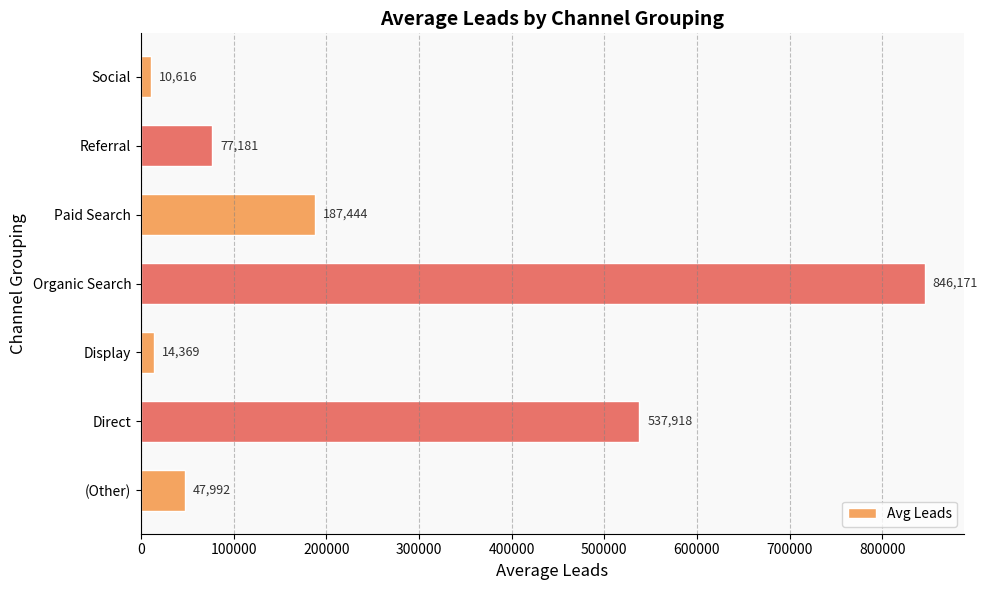

Rank the categories by value from lowest to highest.

Social, Display, (Other), Referral, Paid Search, Direct, Organic Search